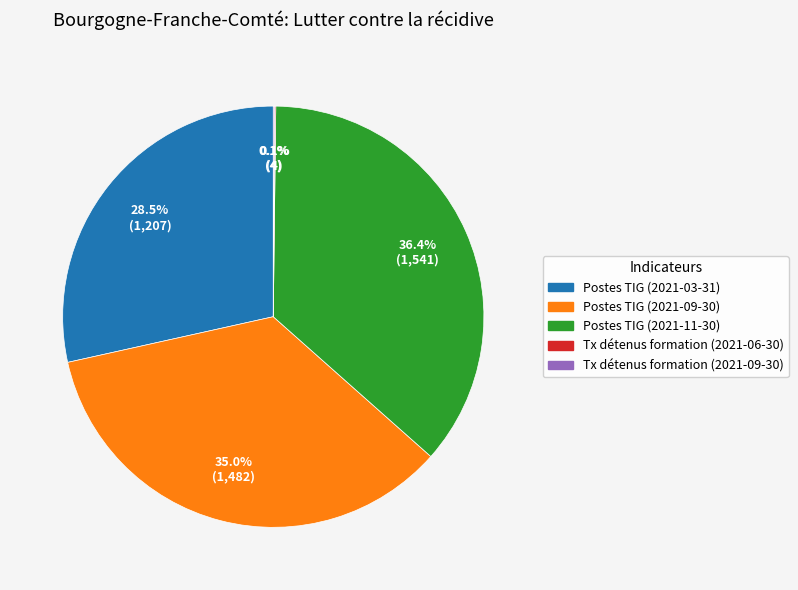

Approximately how many times larger is the value at Postes TIG (2021-03-31) compared to Postes TIG (2021-11-30)?

0.8